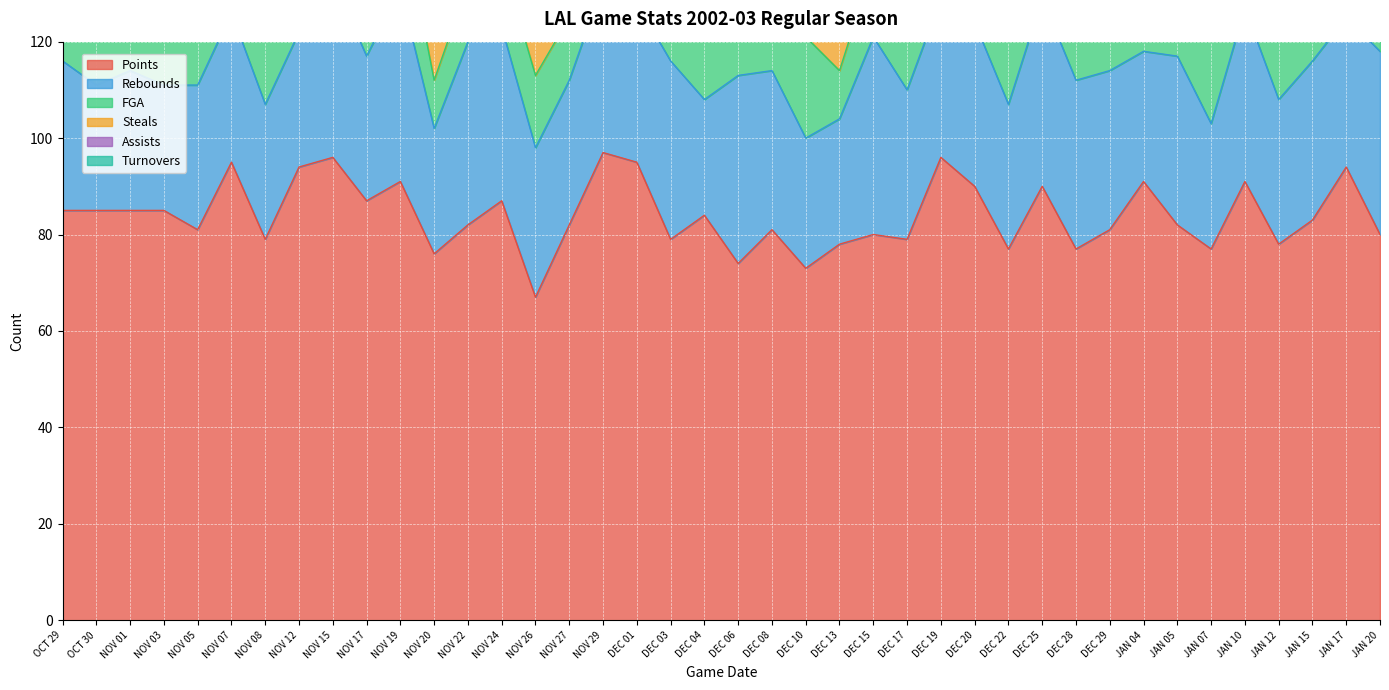

What is the difference between the maximum and minimum values in the Rebounds series?

17